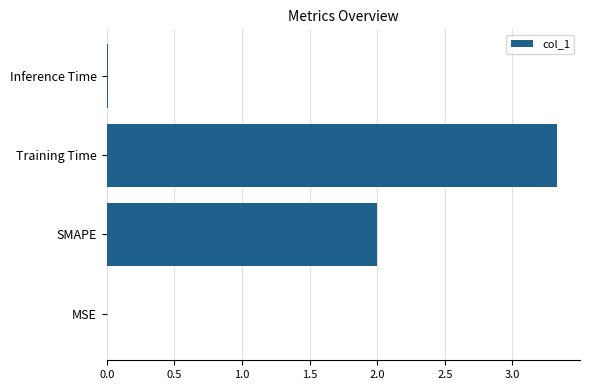

What is the sum of all values?

5.3